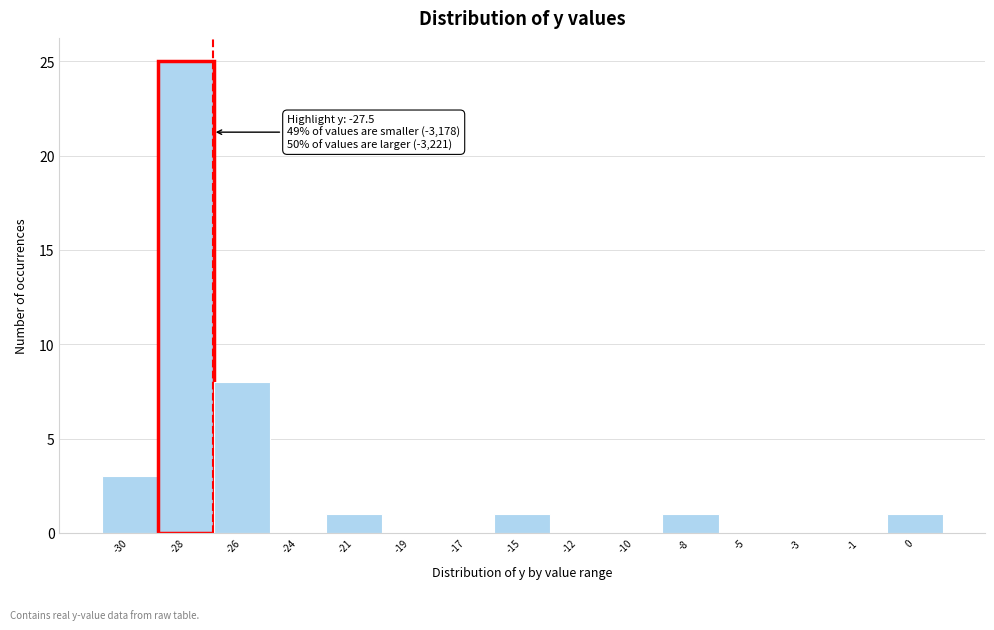

What is the sum of all values?

40